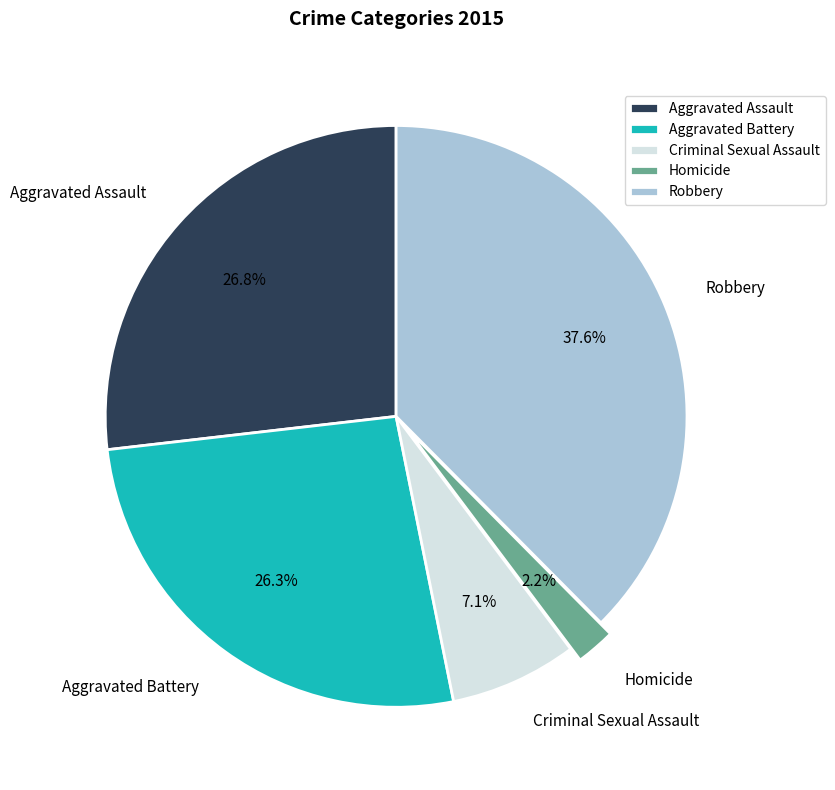

To the nearest percent, what is the difference between the largest and smallest slice percentages?

35%